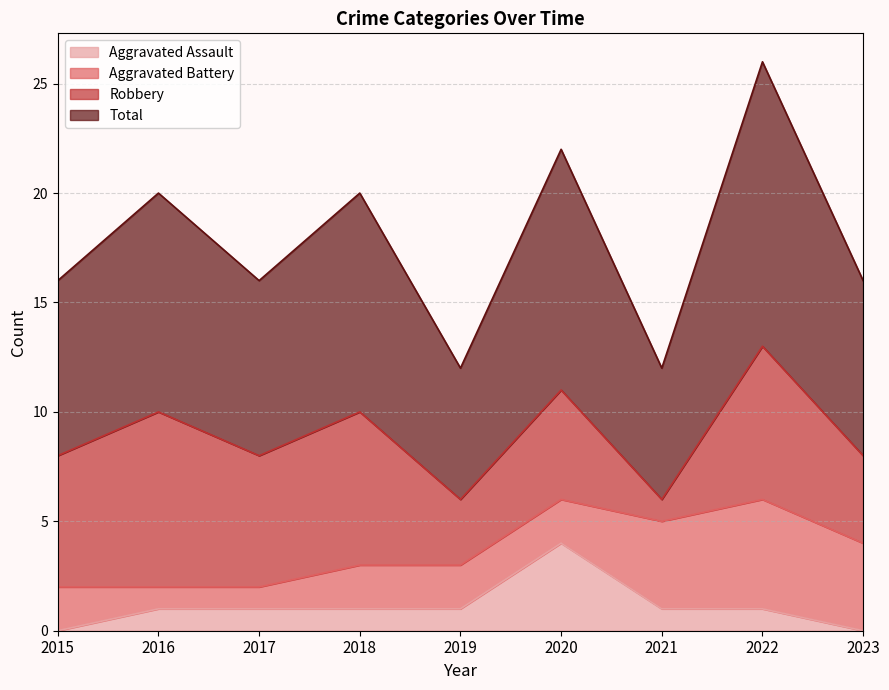

True or false: Total has more than 0 interior local peaks.

True